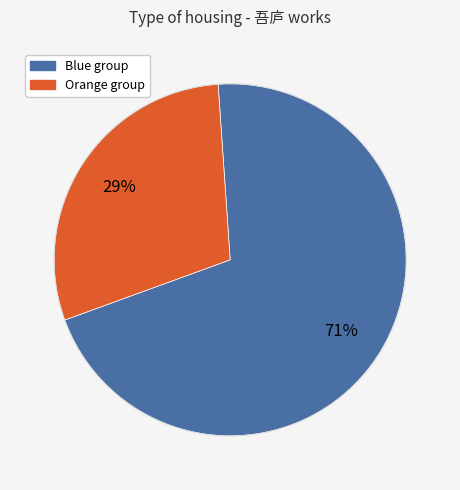

To the nearest percent, what is the average slice percentage?

50%